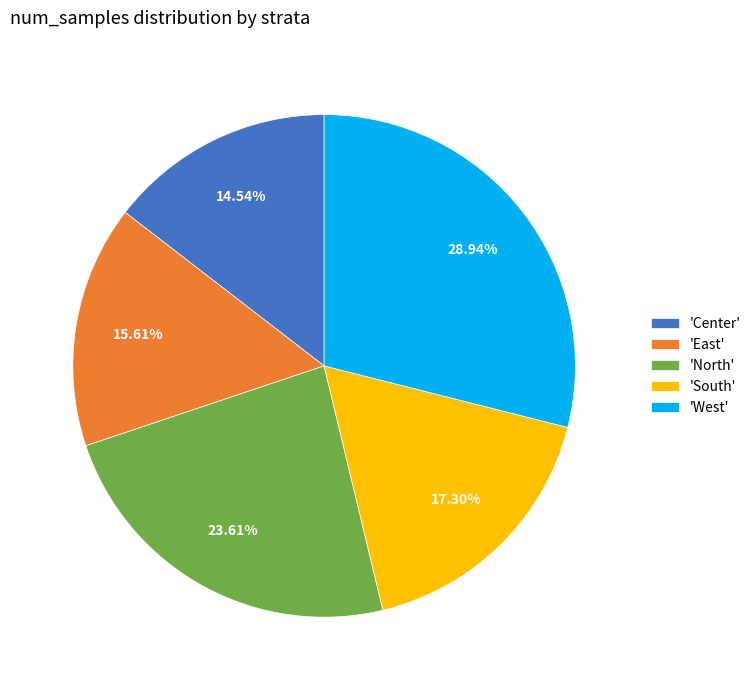

Combined, do 'East' and 'South' account for over 50%?

No